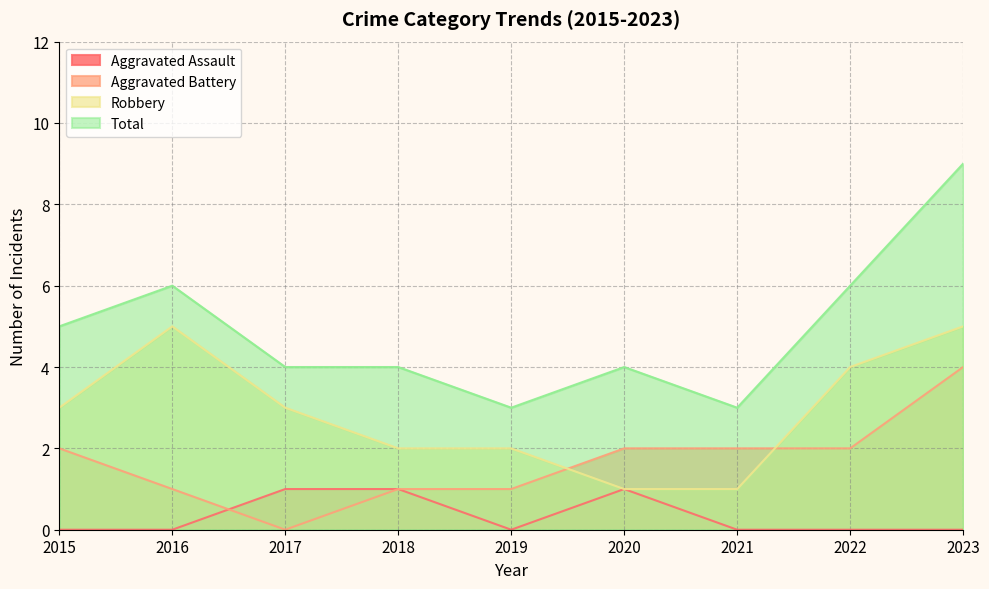

What is the sum of all Robbery values?

26